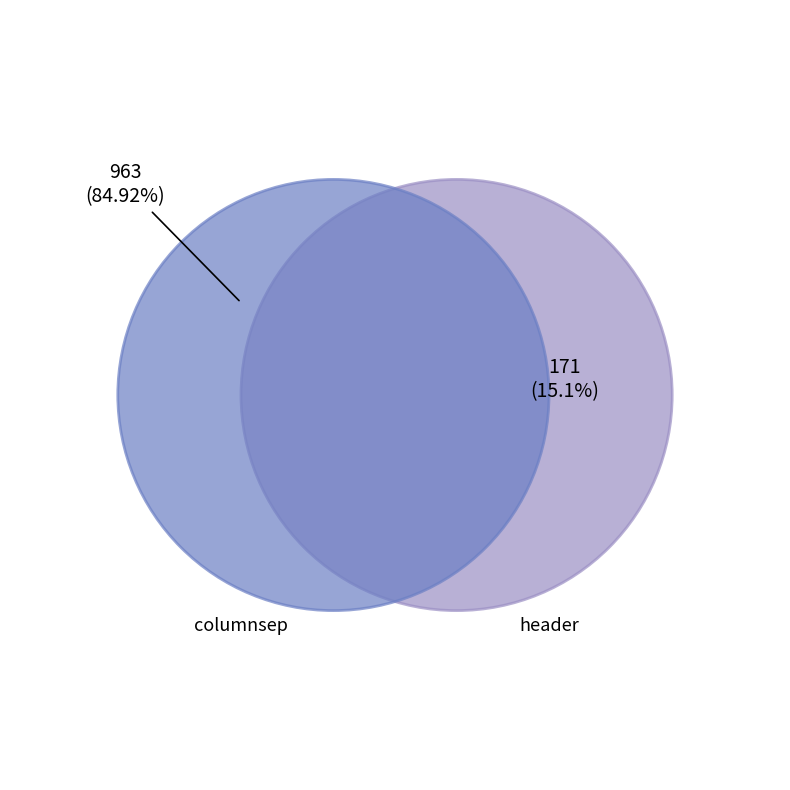

Which slice represents more than half of the pie?

columnsep